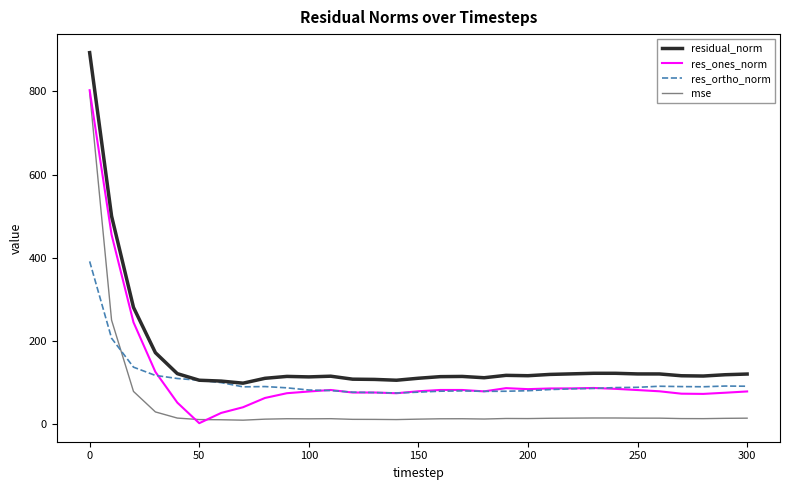

True or false: residual_norm and res_ones_norm intersect in this chart.

False